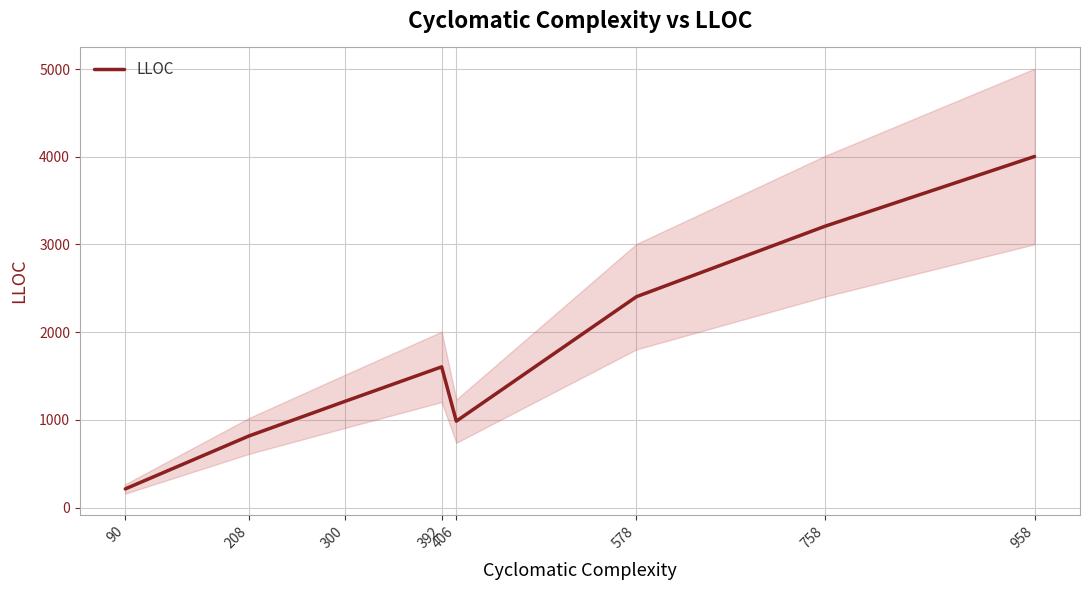

Reading left to right, transcribe all the data shown in this chart.

214	817	1213	1605	986	2405	3208	4003